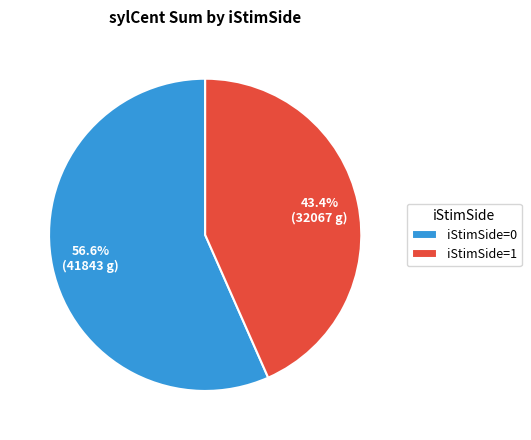

Rank the categories by value from highest to lowest.

iStimSide=0, iStimSide=1